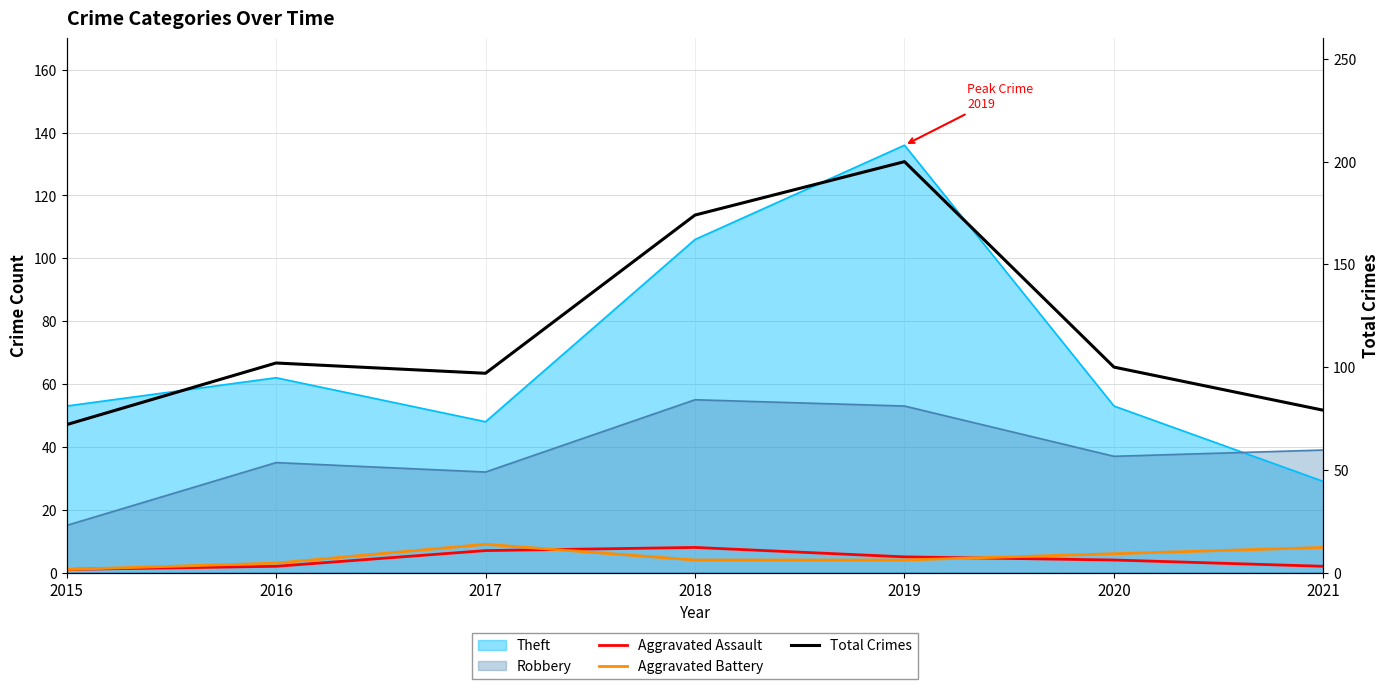

List the labels in order of Aggravated Assault value, largest first.

2018, 2017, 2019, 2020, 2016, 2021, 2015